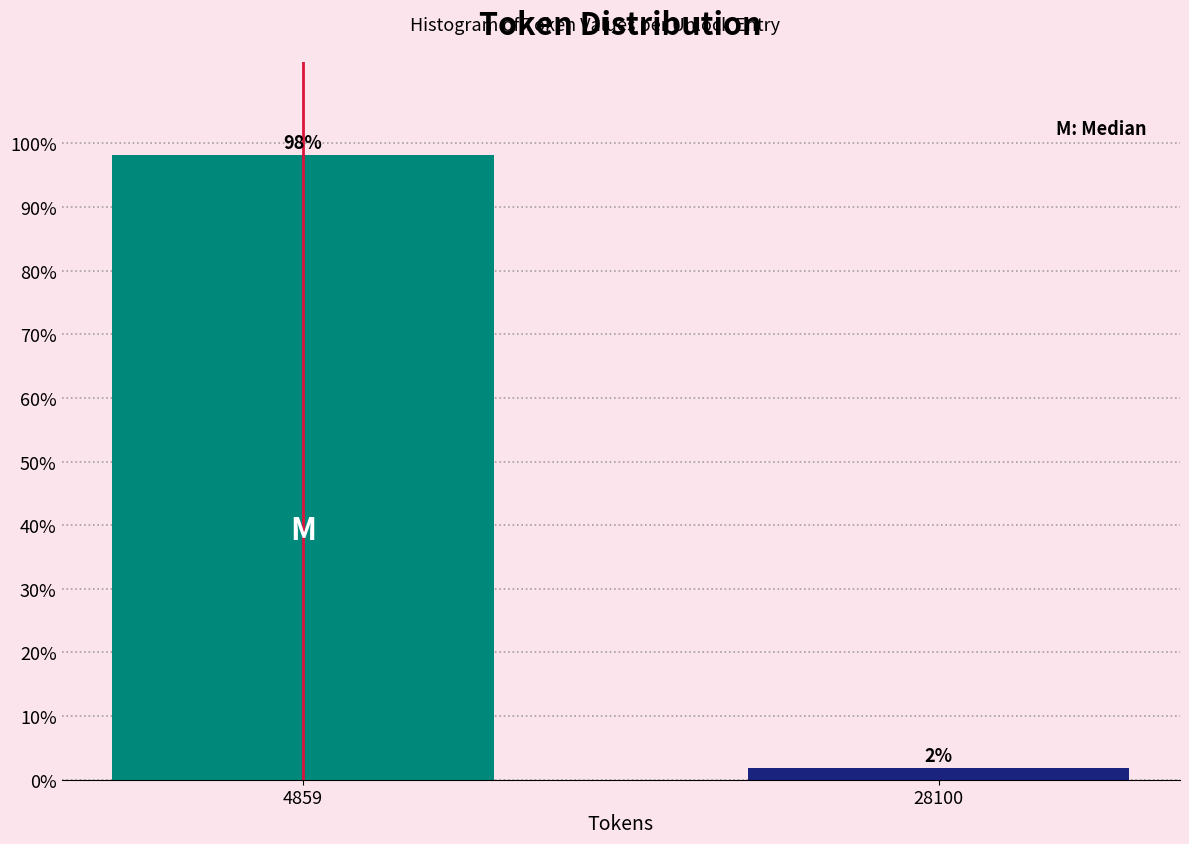

What is the value of the 1st bar from the left?

98.1